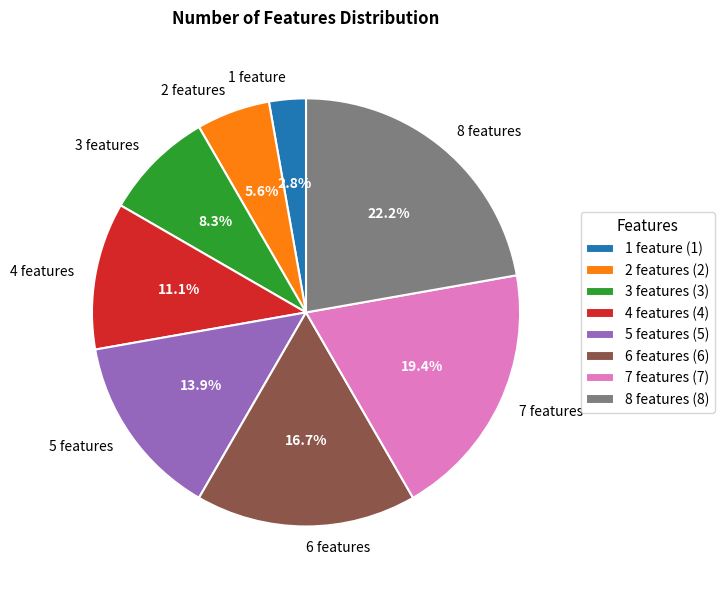

Between 1 feature and 5 features, which is larger?

5 features